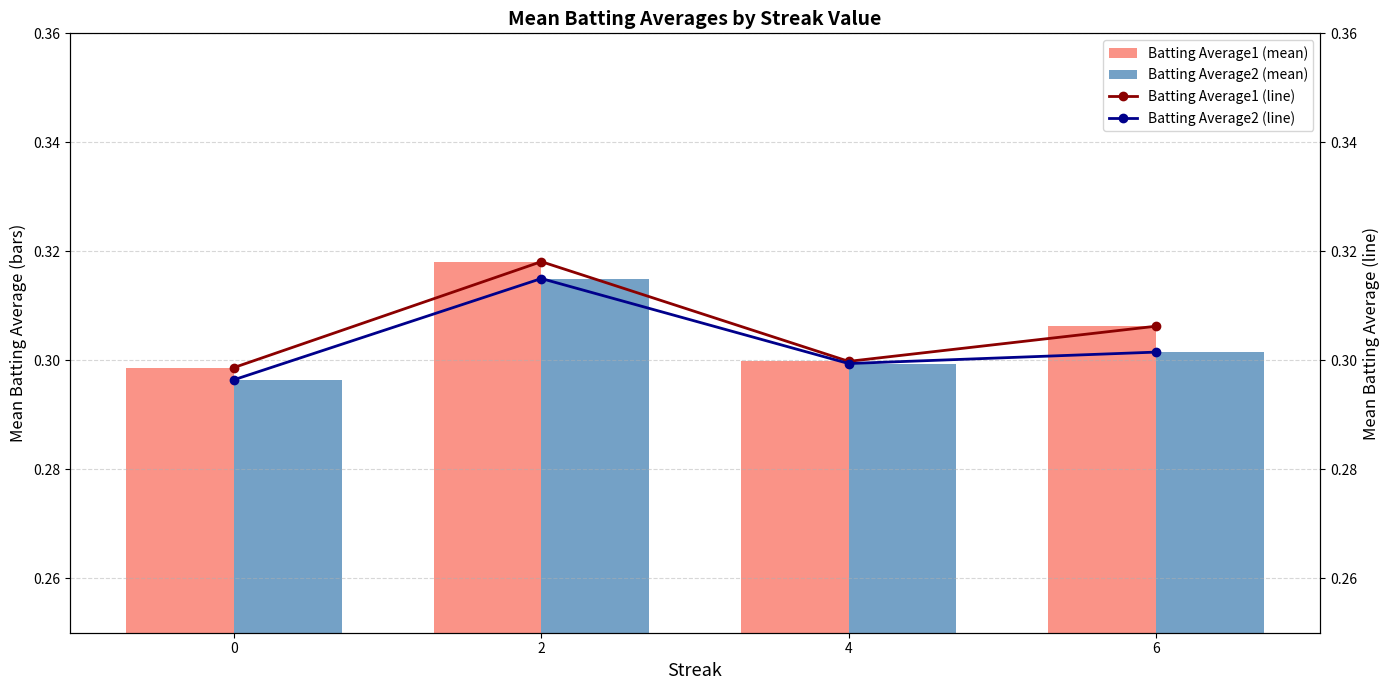

What is the sum of all Batting Average1 (line) values?

1.2